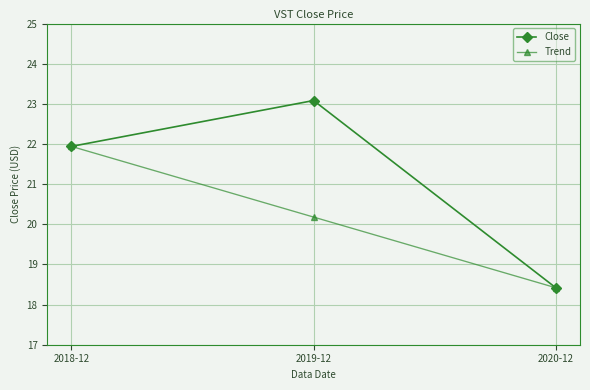

Reading left to right, extract all data points from this chart.

Close: 21.9	23.1	18.4
Trend: 21.9	20.2	18.4